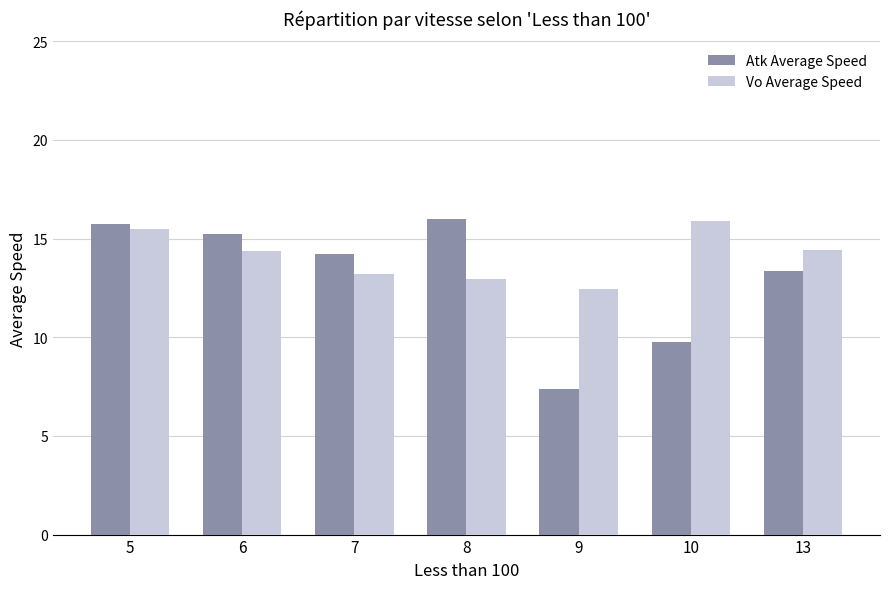

How many values in the Atk Average Speed series are below 14?

3